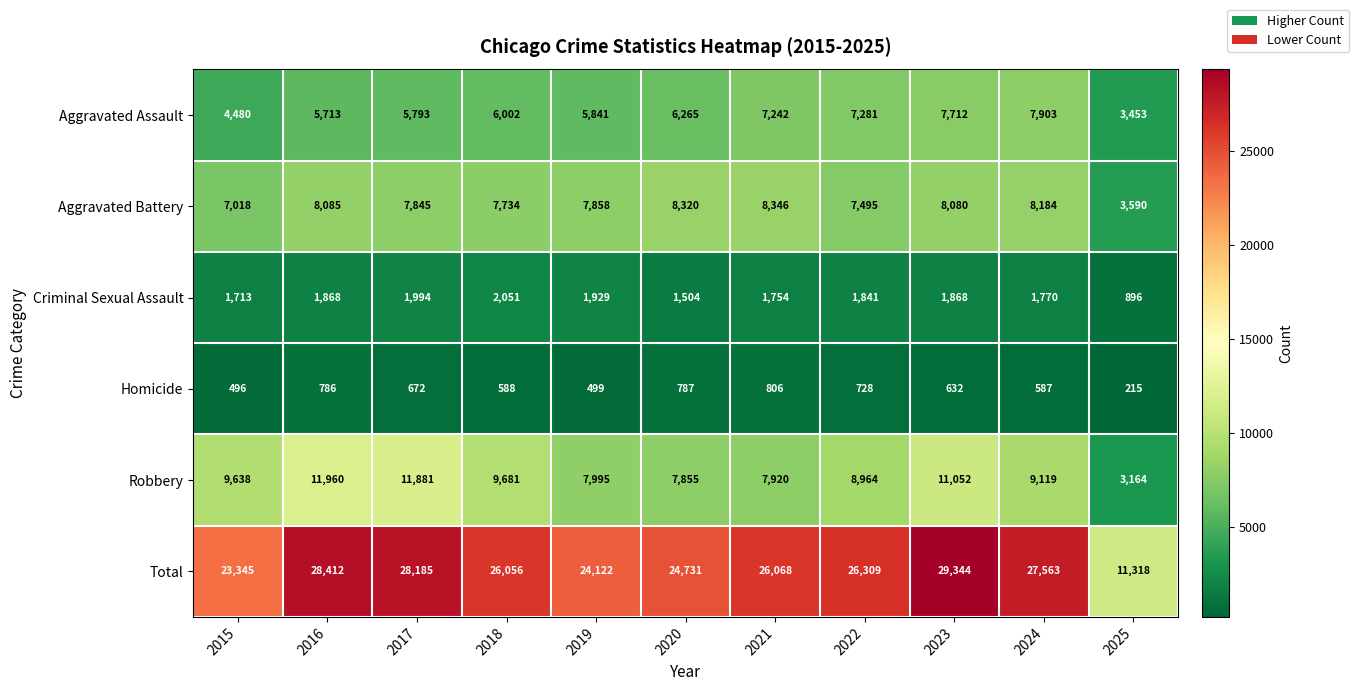

What is the difference between the Criminal Sexual Assault values at 2024 and 2015?

57